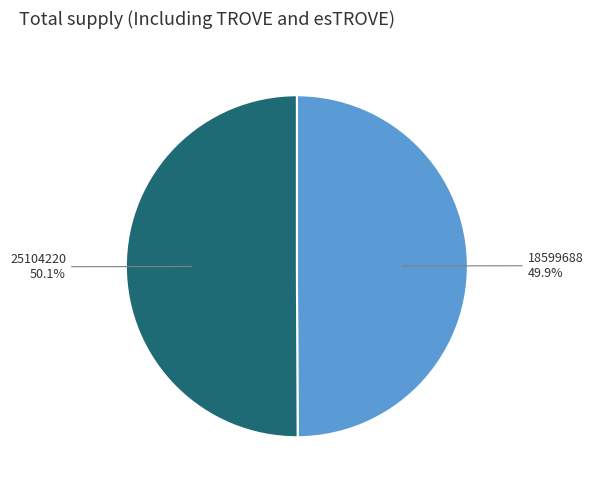

What is the ratio of the value at 18599688 to the value at 25104220?

1.0